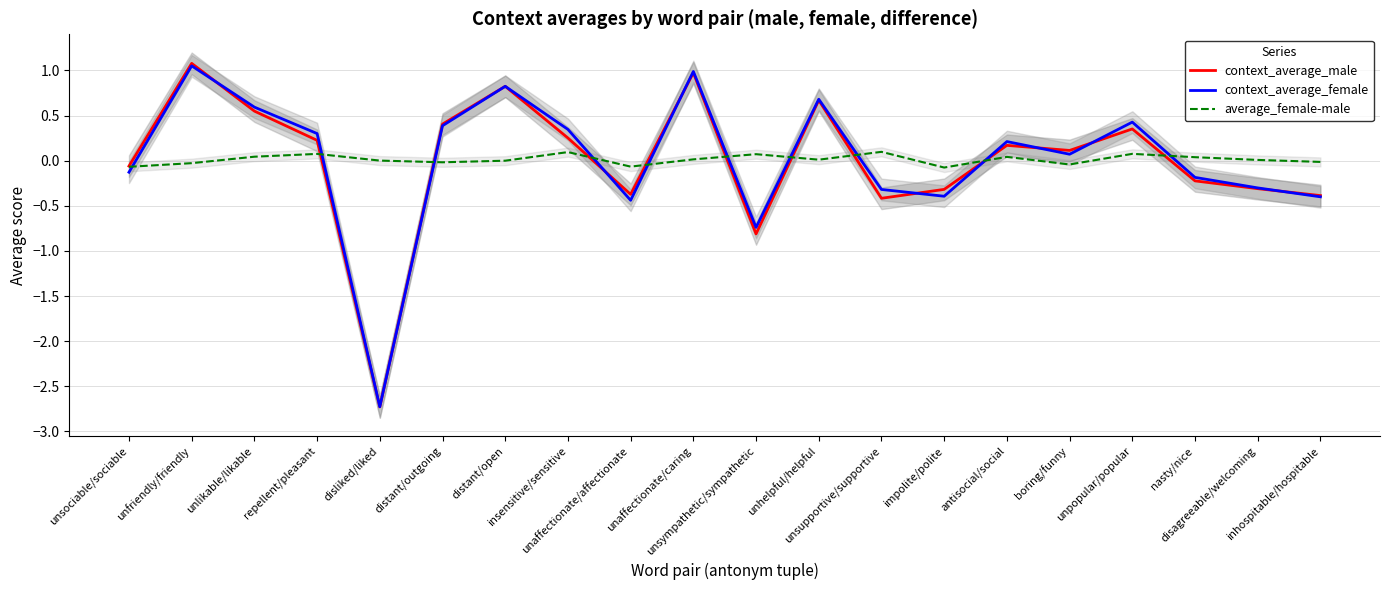

Which series has the largest total across all categories?

average_female-male